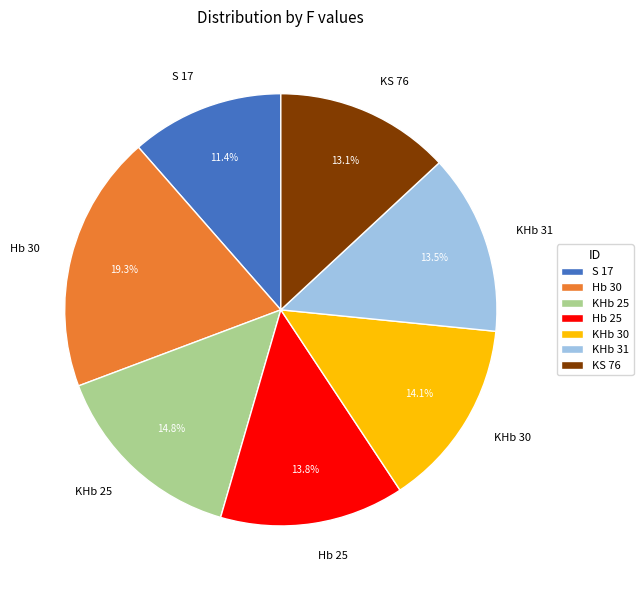

Between Hb 25 and KS 76, which is larger?

Hb 25